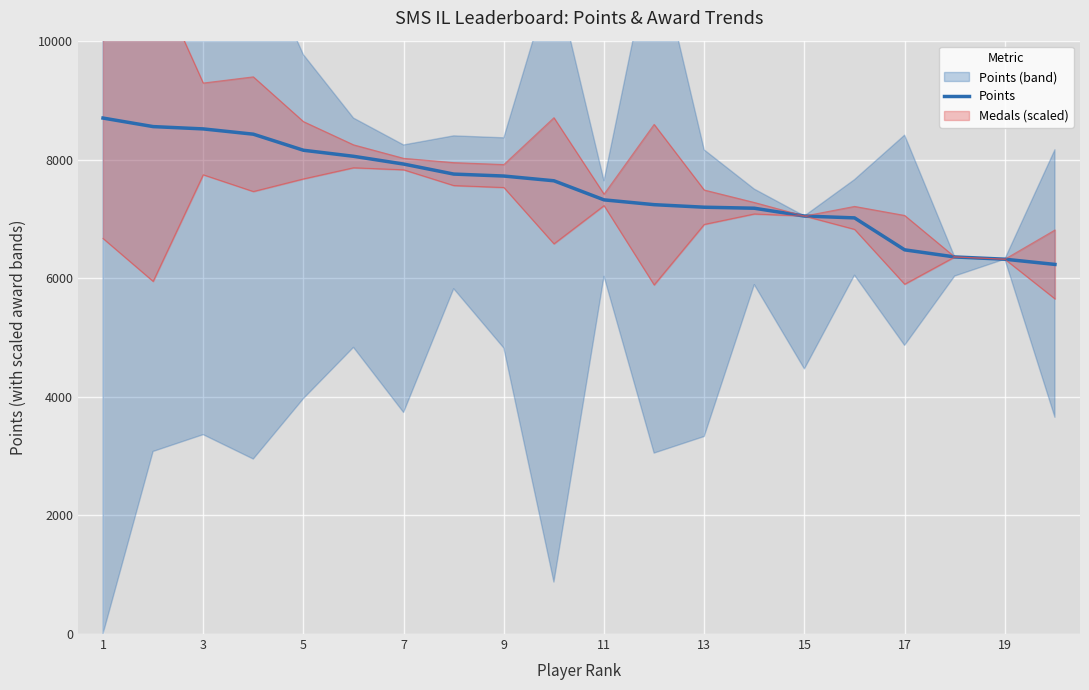

What is the greatest value displayed?

8704